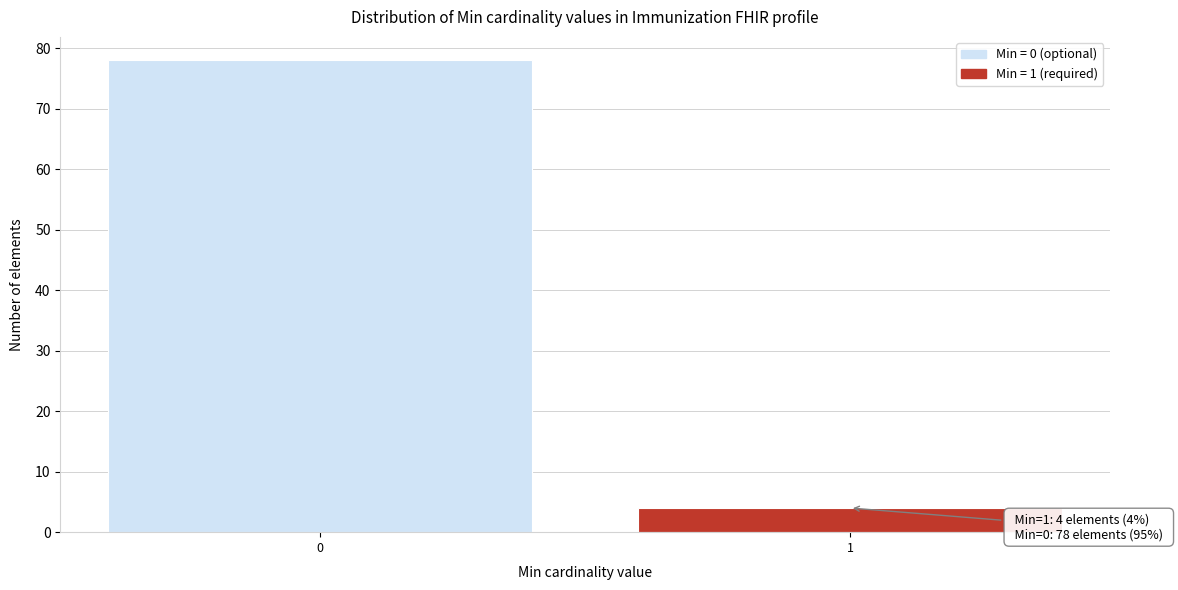

Reading right to left, transcribe all the data shown in this chart.

1=4	0=78